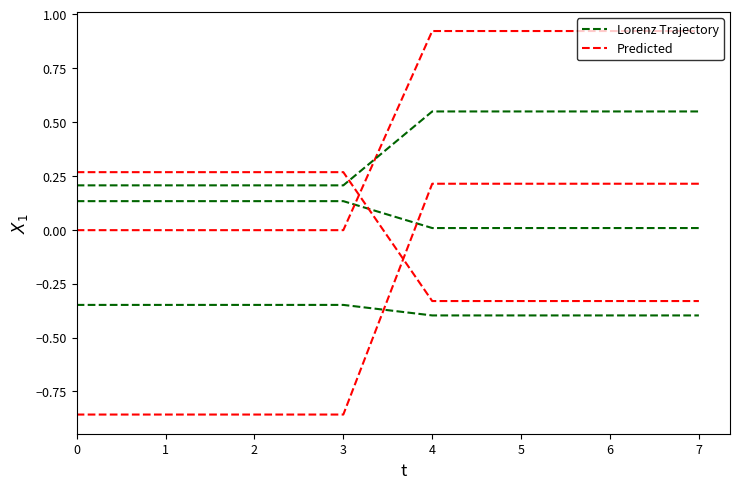

How many lines are shown in the chart?

6